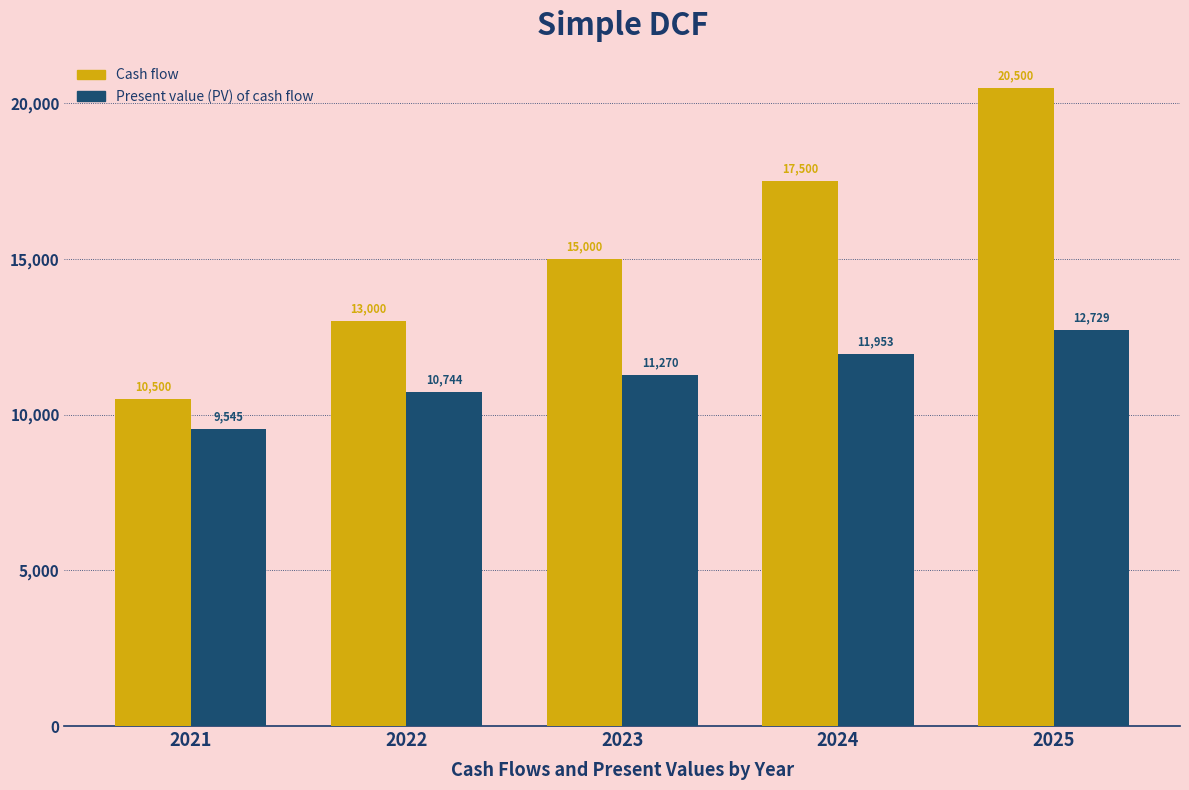

What is the greatest value displayed?

20500.0